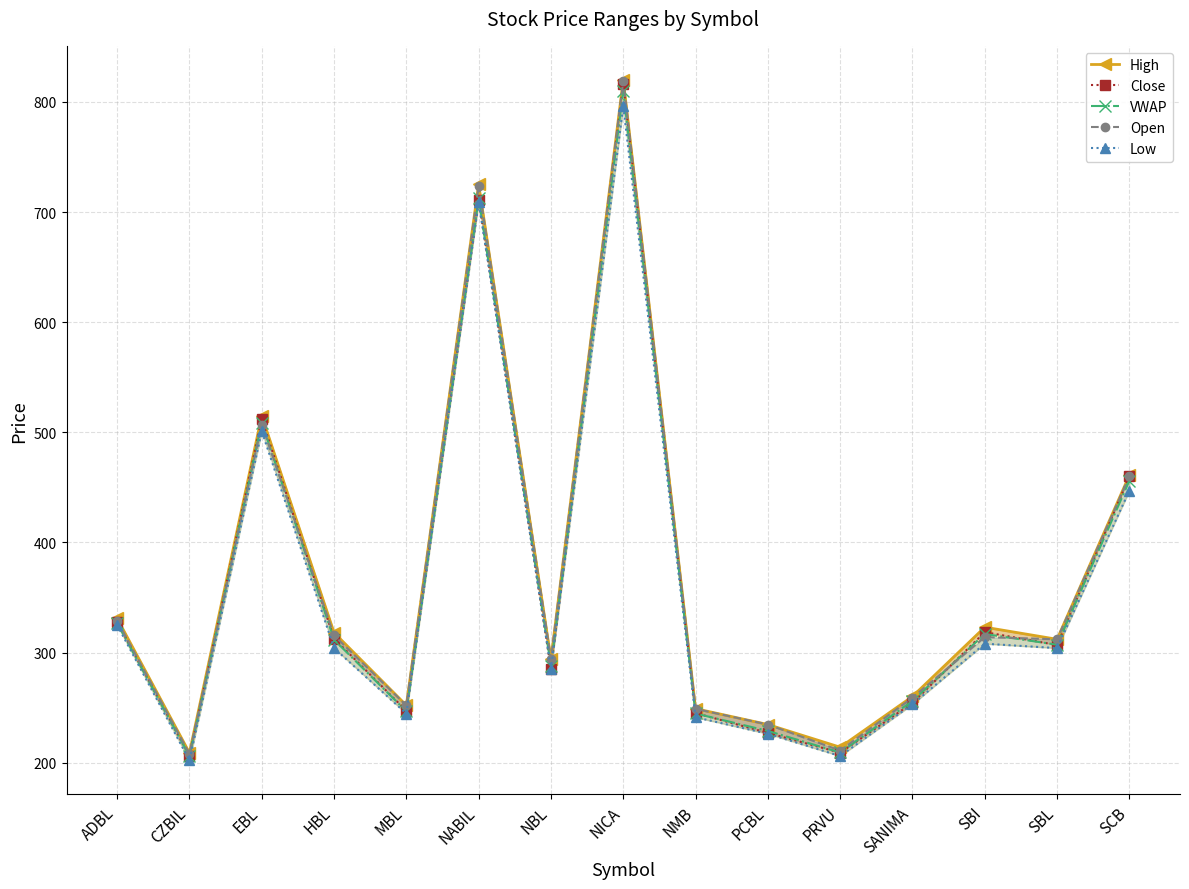

How many values in the High series exceed 312?

7